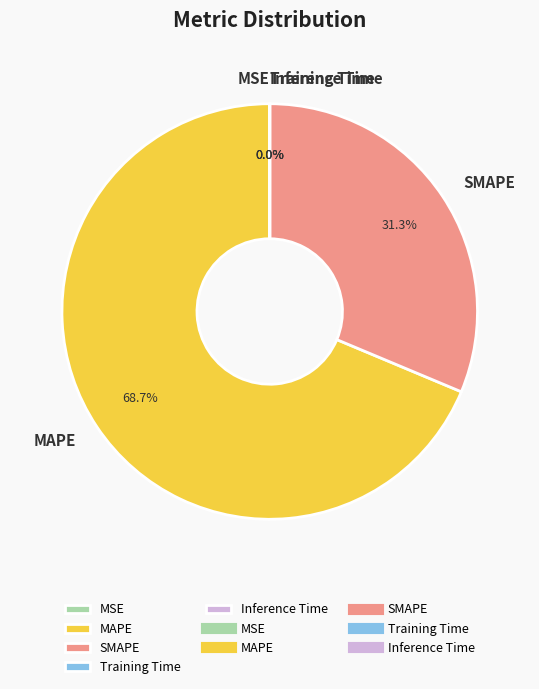

Which category accounts for the majority?

MAPE